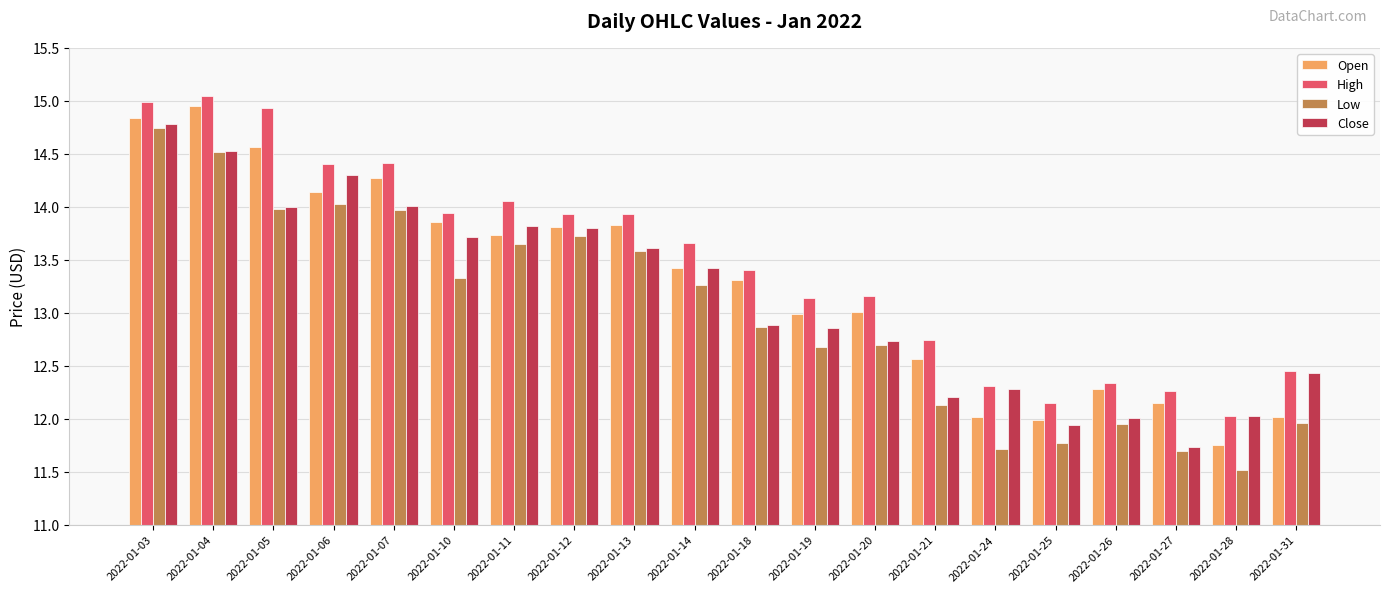

Rank the series by their maximum value, from lowest to highest.

Low, Close, Open, High